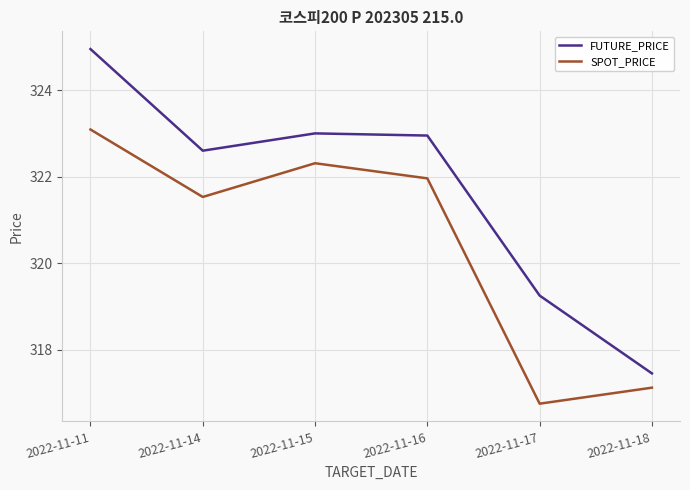

What is the approximate value of FUTURE_PRICE at 2022-11-15?

323.0